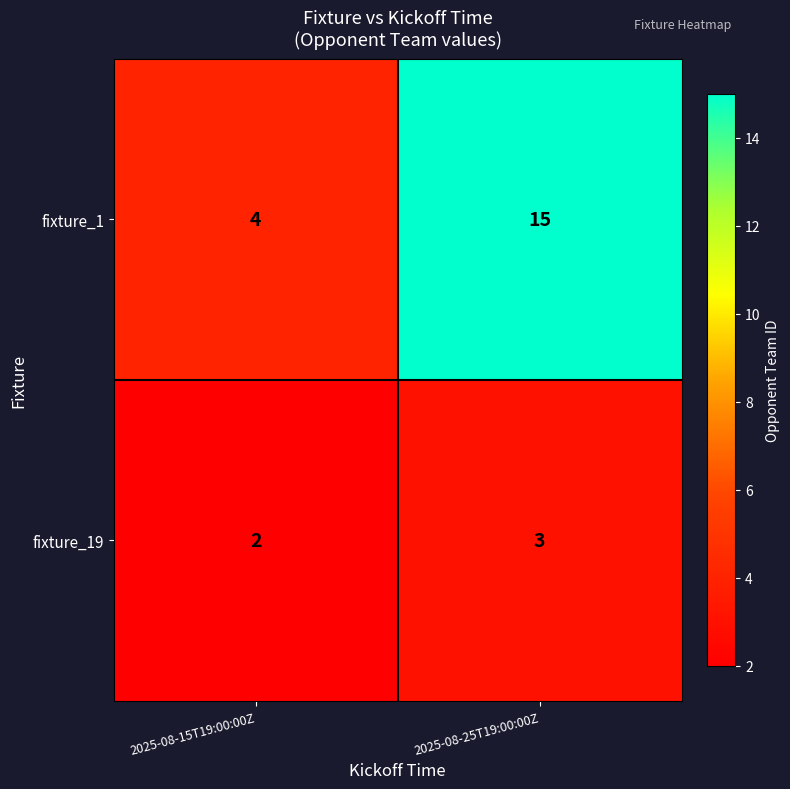

What is the sum of all fixture_1 values?

19